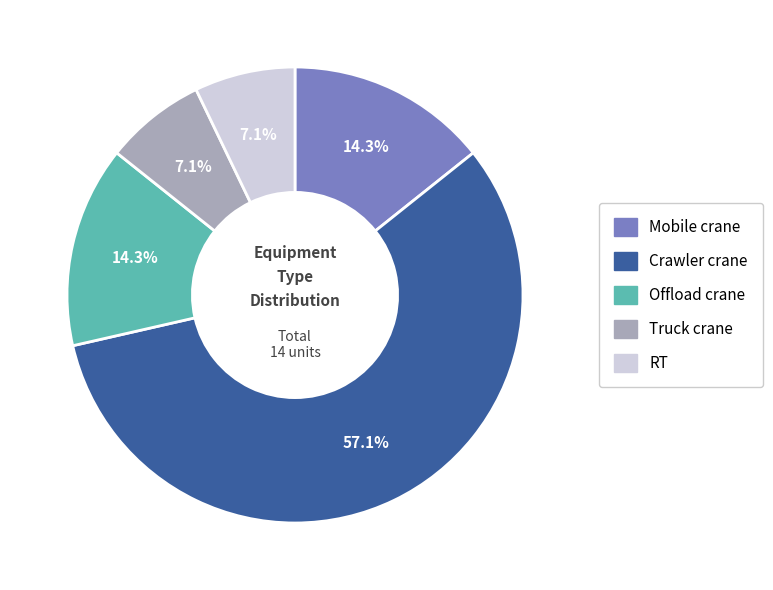

Which category has the biggest portion of the pie?

Crawler crane